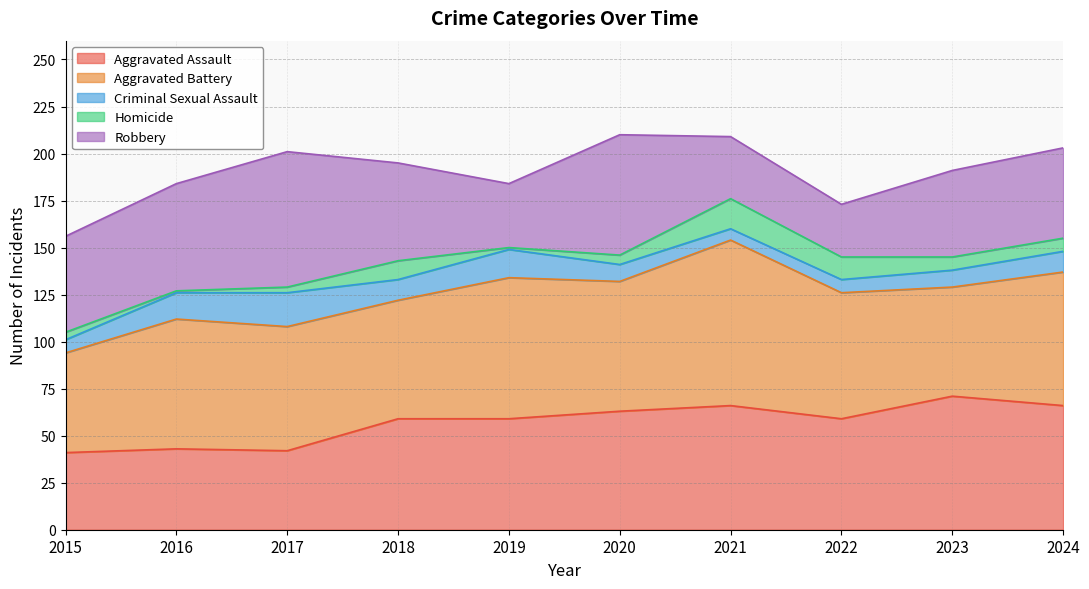

What is the sum of the Criminal Sexual Assault values at 2020 and 2017?

27